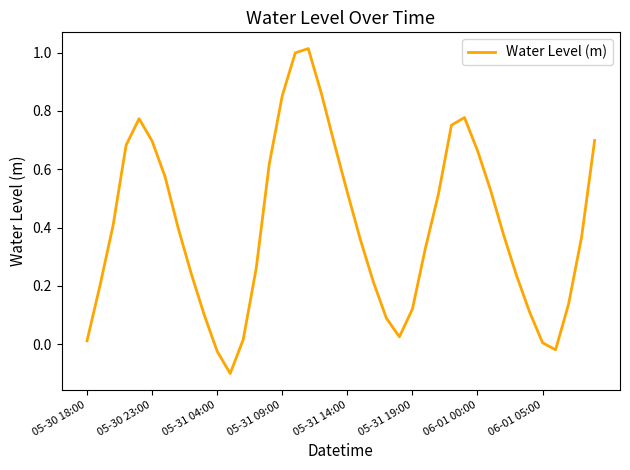

What is the difference between the maximum and minimum values?

1.1